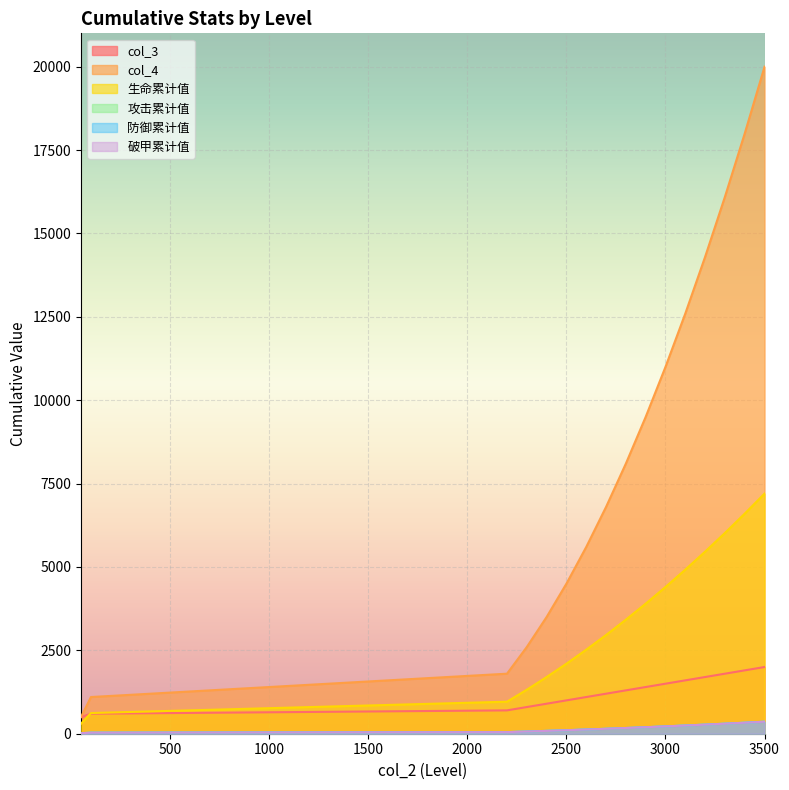

Where is 防御累计值 nearest to the value 187?

2900